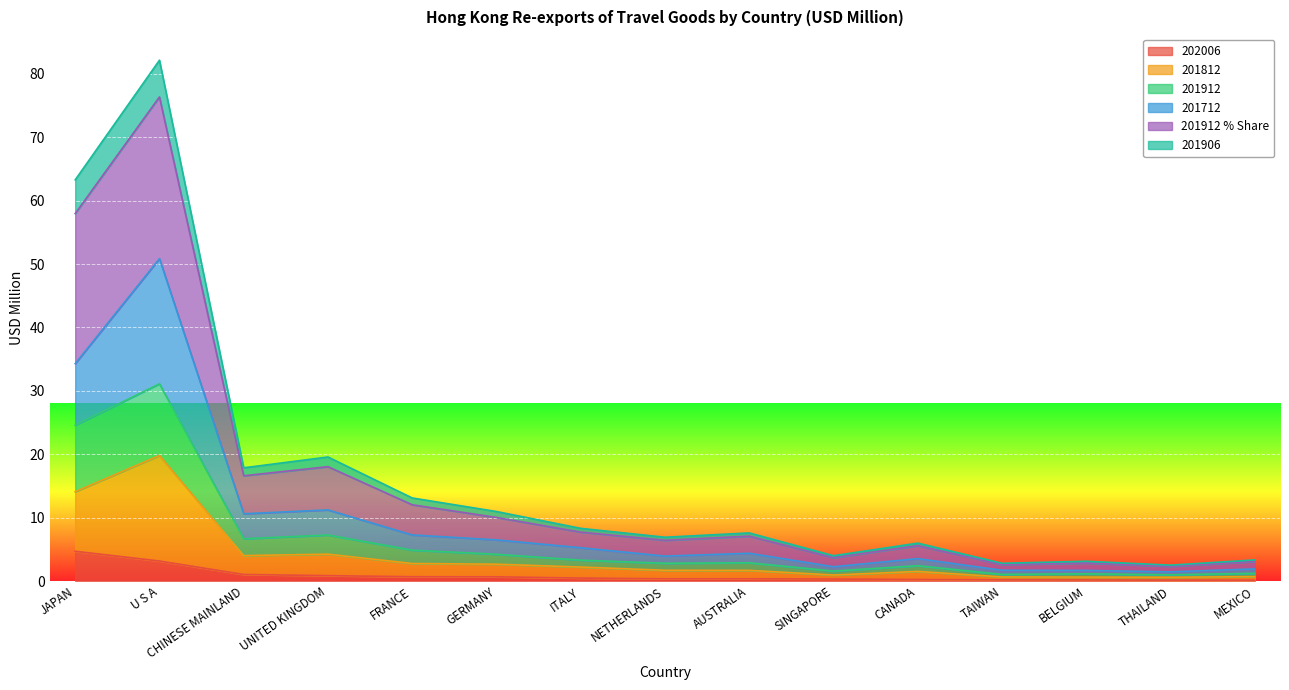

Which series has the largest total across all categories?

201912_share